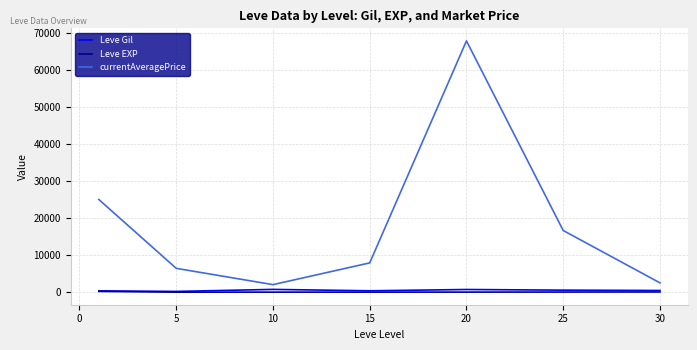

Which series has the largest total across all categories?

currentAveragePrice